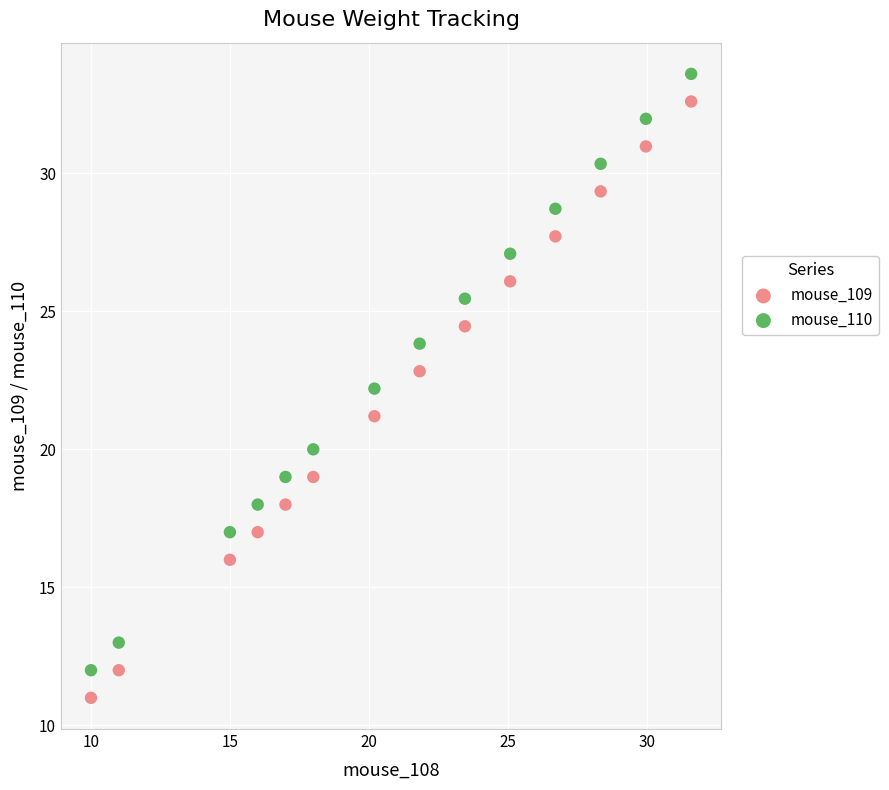

Which series contains the lowest Y value?

mouse_109